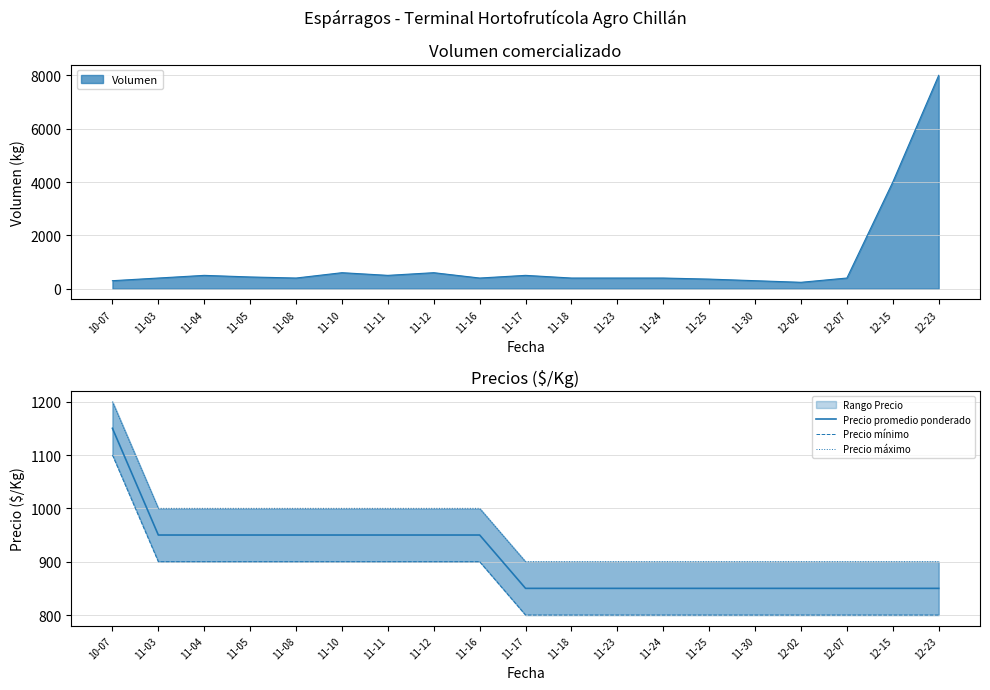

Reading right to left, extract all data points from this chart.

Precio promedio ponderado: 850	850	850	850	850	850	850	850	850	850	950	950	950	950	950	950	950	950	1150
Precio mínimo: 800	800	800	800	800	800	800	800	800	800	900	900	900	900	900	900	900	900	1100
Precio máximo: 900	900	900	900	900	900	900	900	900	900	1000	1000	1000	1000	1000	1000	1000	1000	1200